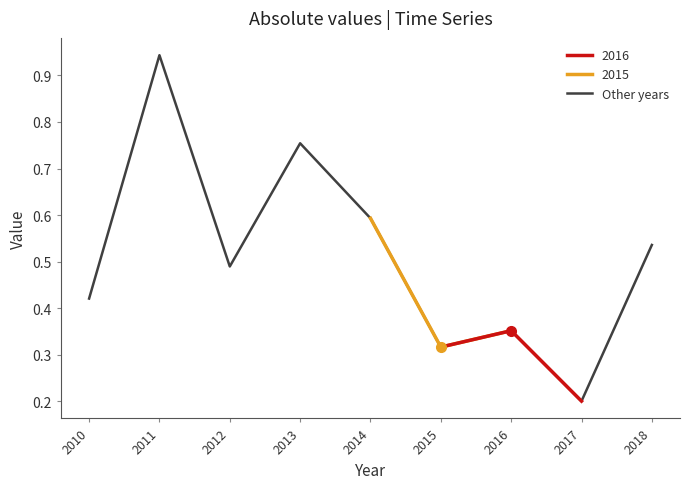

Where is the data nearest to the value 0?

2017